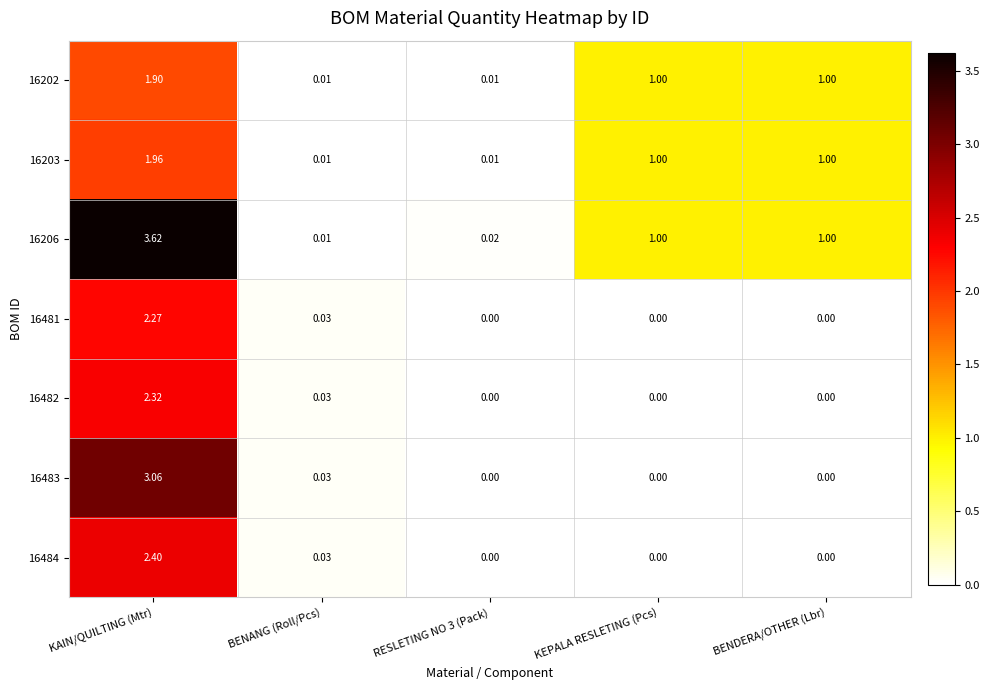

At which label does 16206 first exceed 1?

KAIN/QUILTING (Mtr)